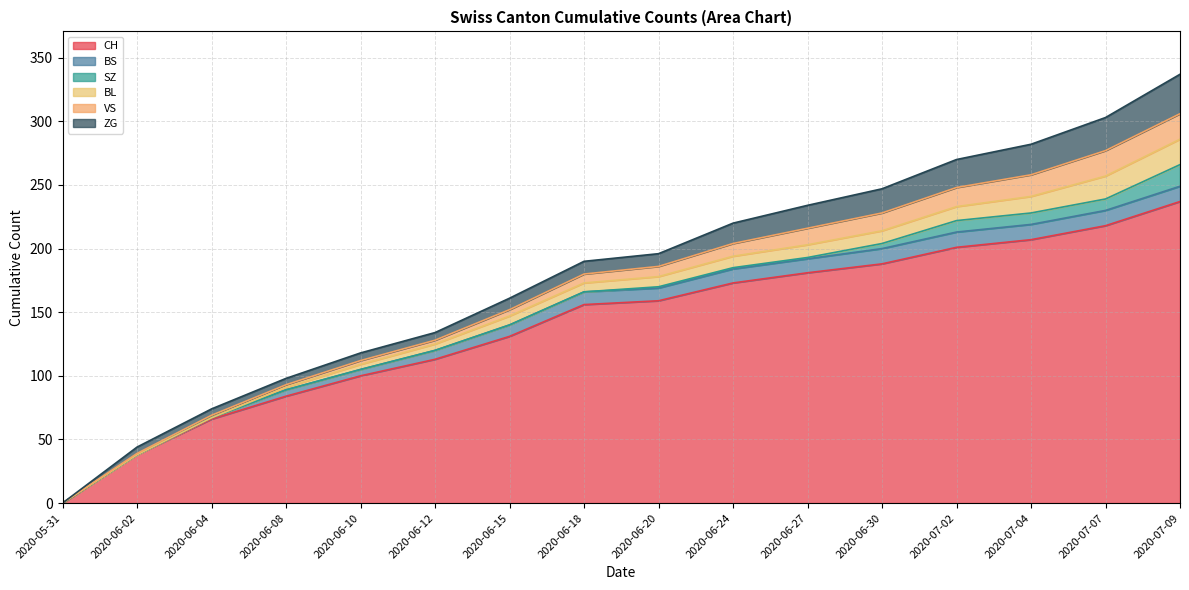

Which category has the highest value in the ZG series?

2020-07-09